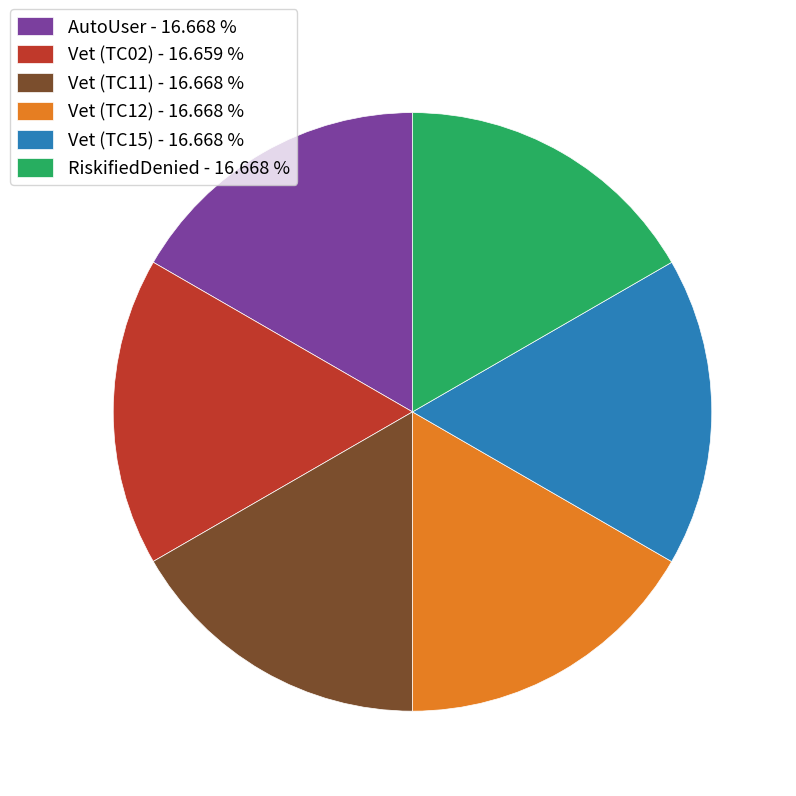

How many slices are in this pie chart?

6